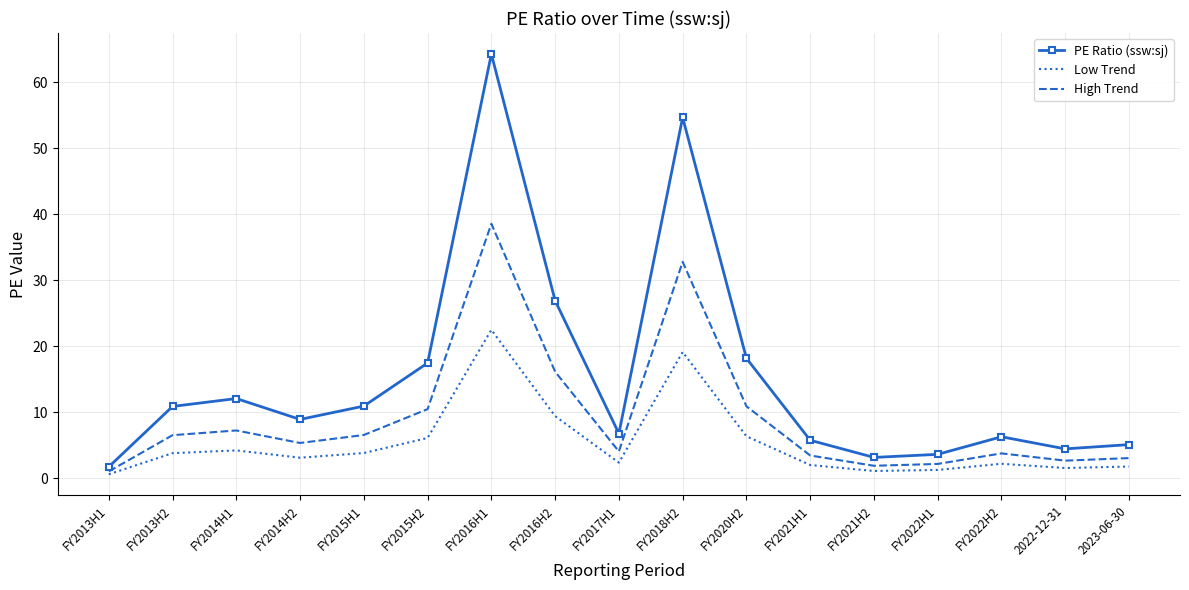

What position from the right is FY2016H1?

11